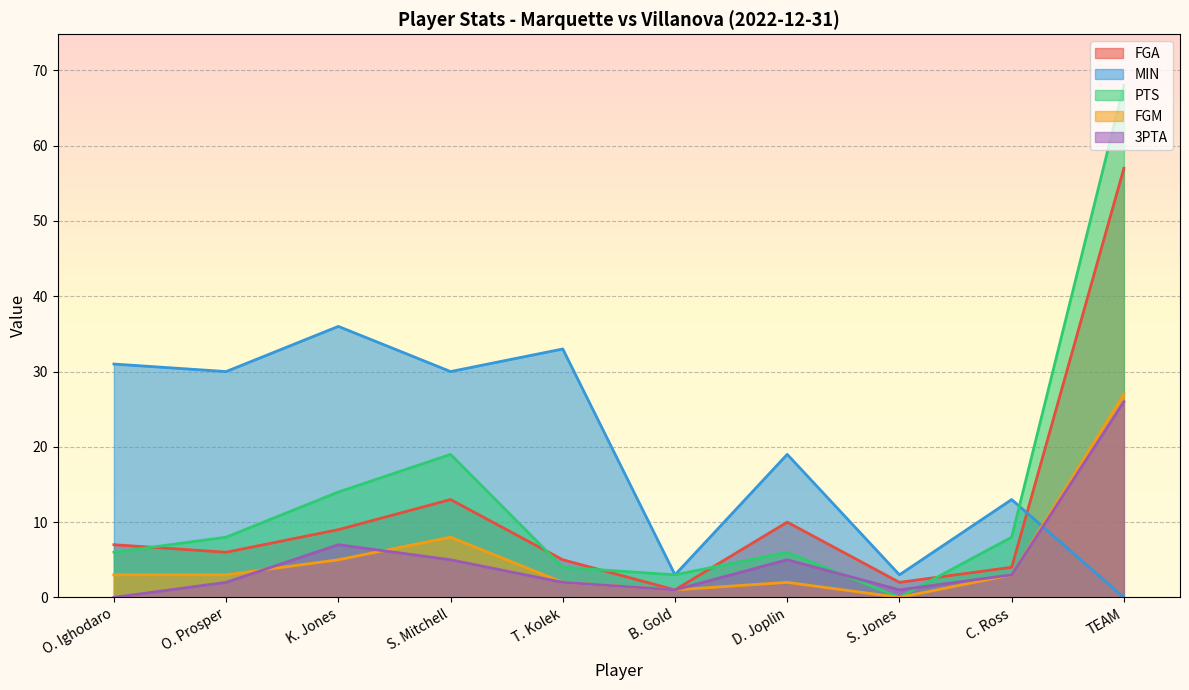

At which category is the sum across all series the highest?

TEAM